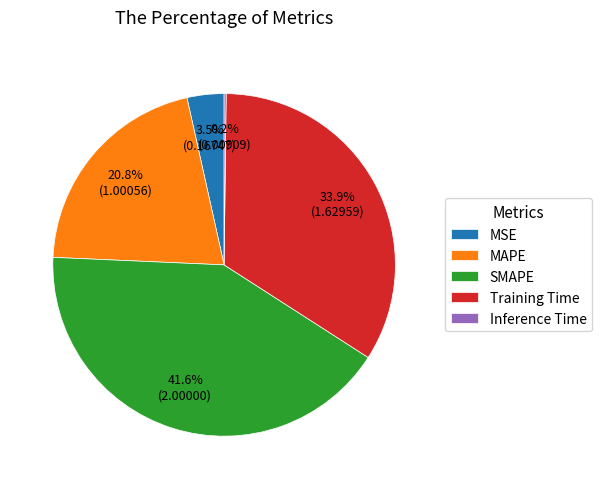

What is the largest slice in the pie chart?

SMAPE